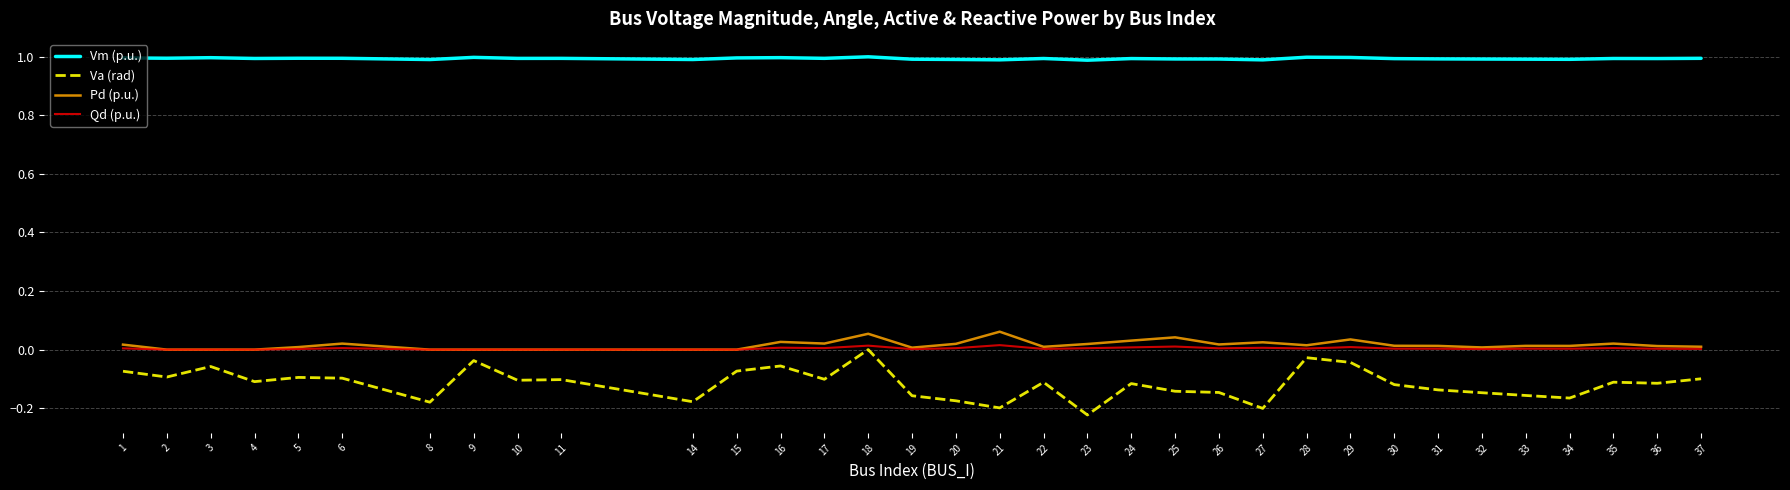

True or false: Vm (p.u.) and Va (rad) intersect in this chart.

False